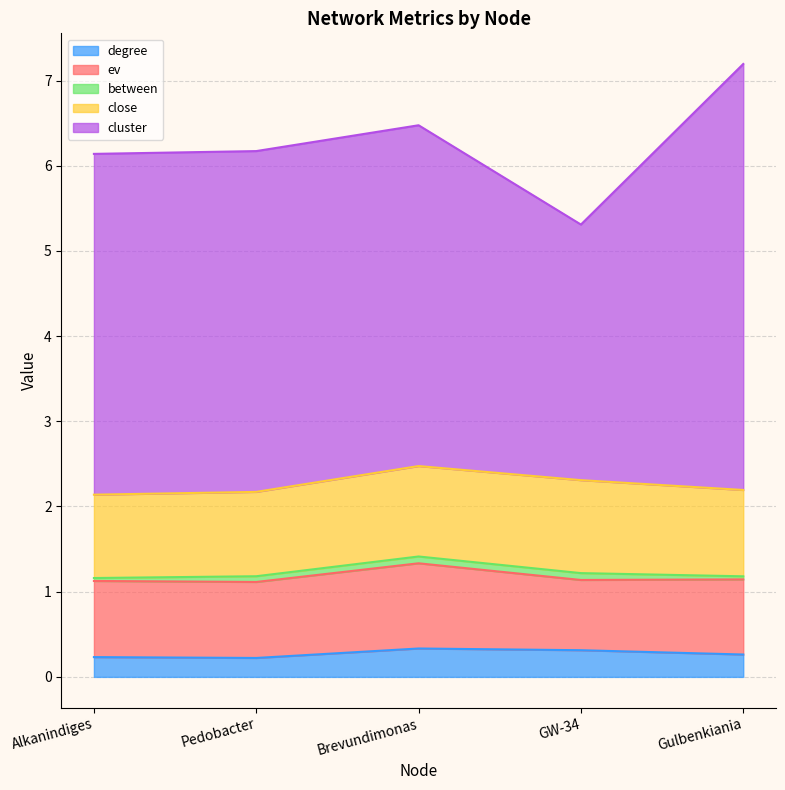

Where is degree nearest to the value 0?

Pedobacter